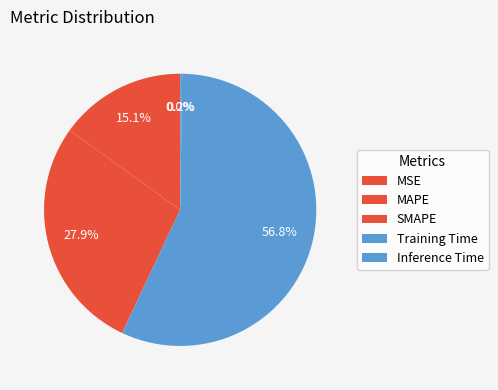

Do Training Time and Inference Time together represent more than half of the pie?

Yes